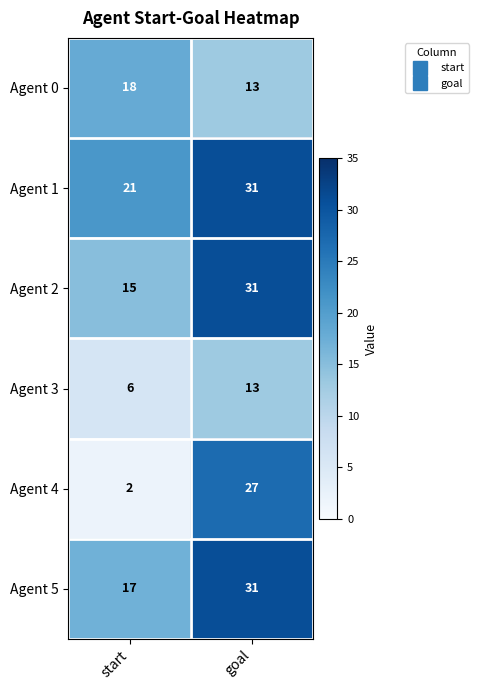

The Agent 0 series shows 25 at start. True or false?

False